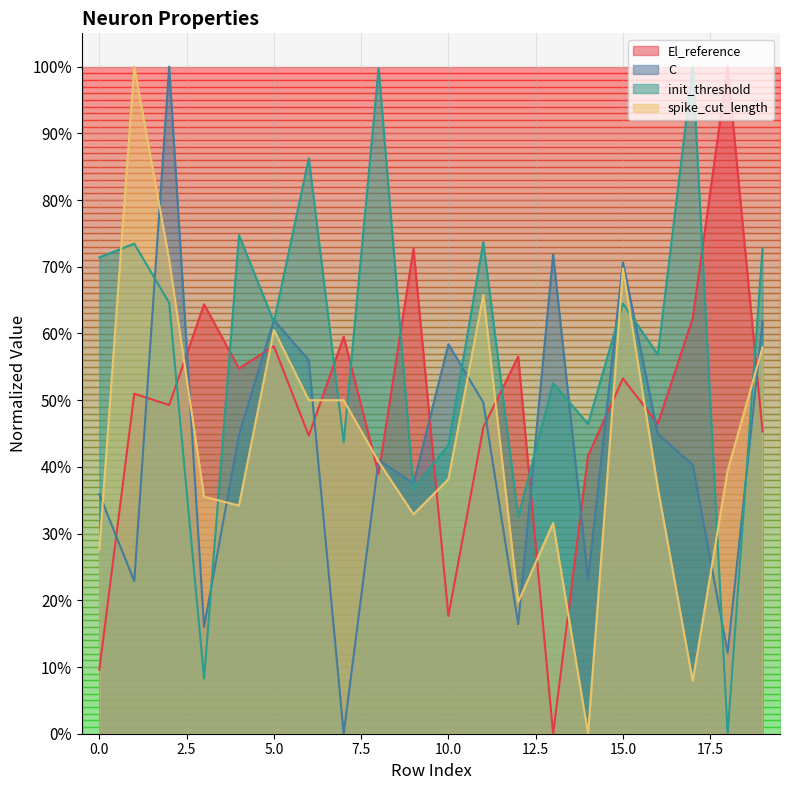

What is the highest value of the C series?

1.0